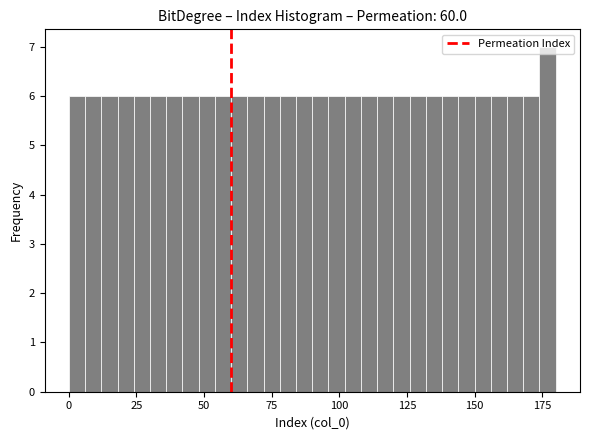

Around what value on the x-axis is the tallest bar? Give the approximate position of its centre, as read against the axis.

175